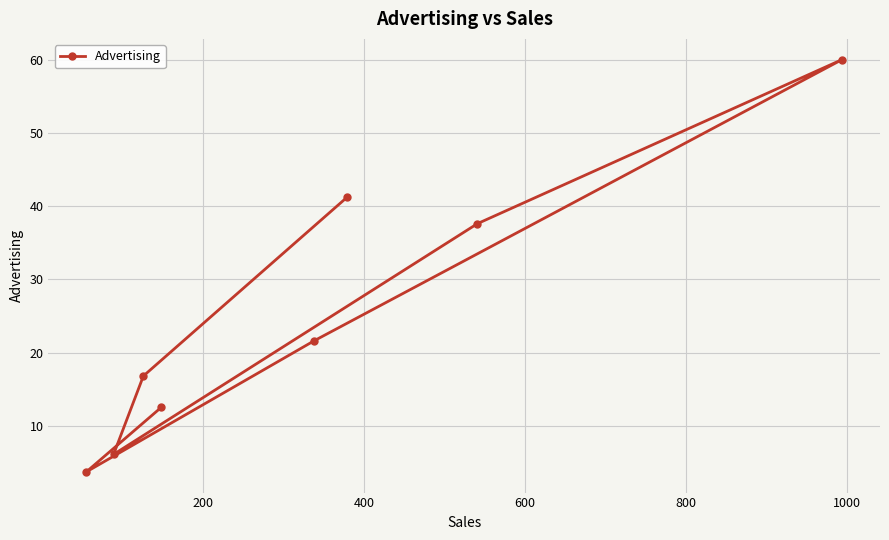

What is the smallest value displayed?

3.7